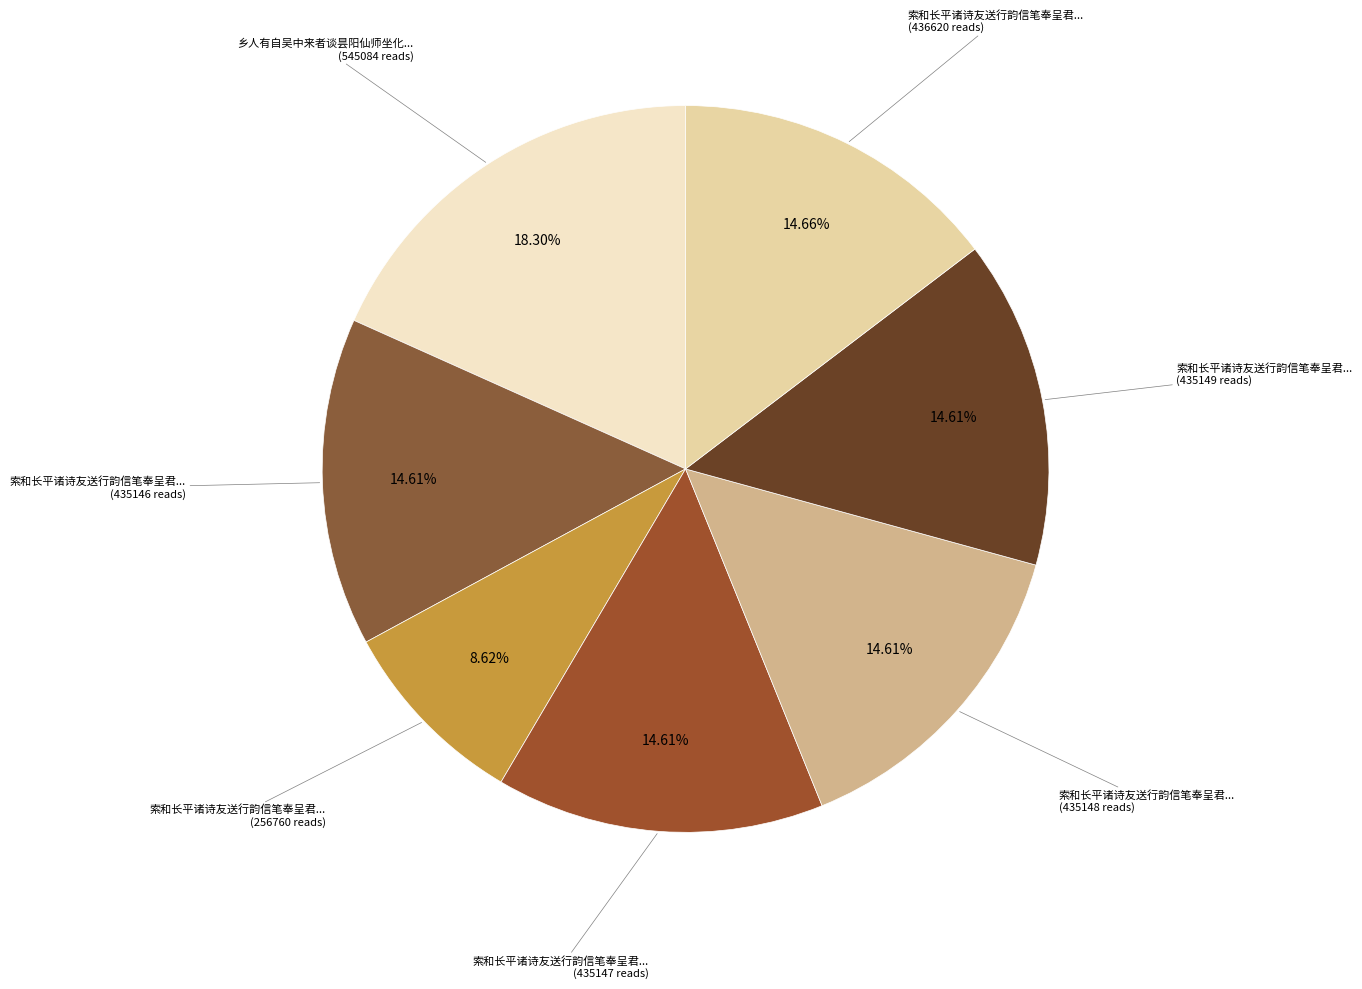

How many segments does this pie chart have?

7